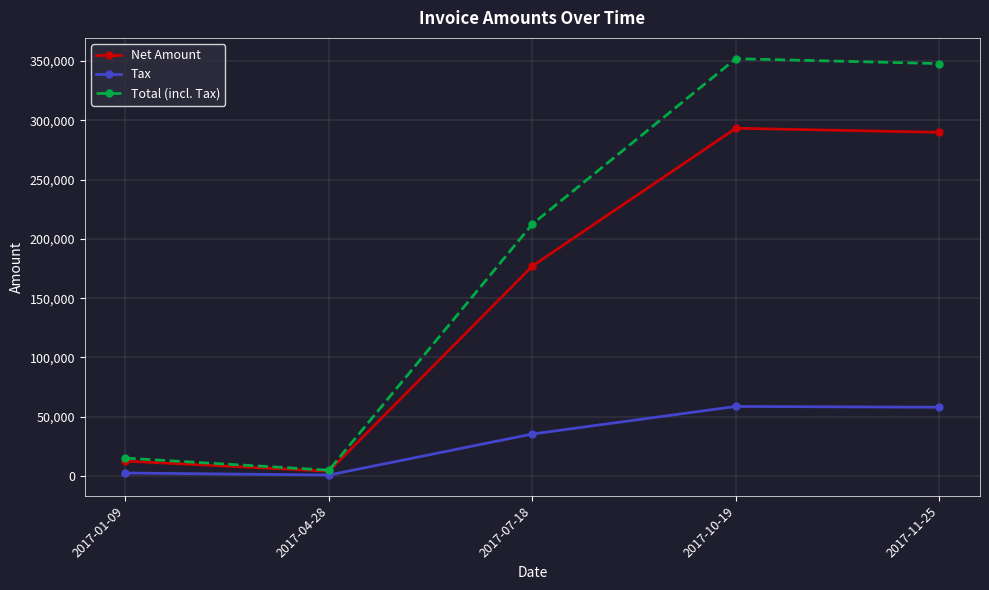

What is the difference between the second highest and second lowest values in the Net Amount series?

277322.0